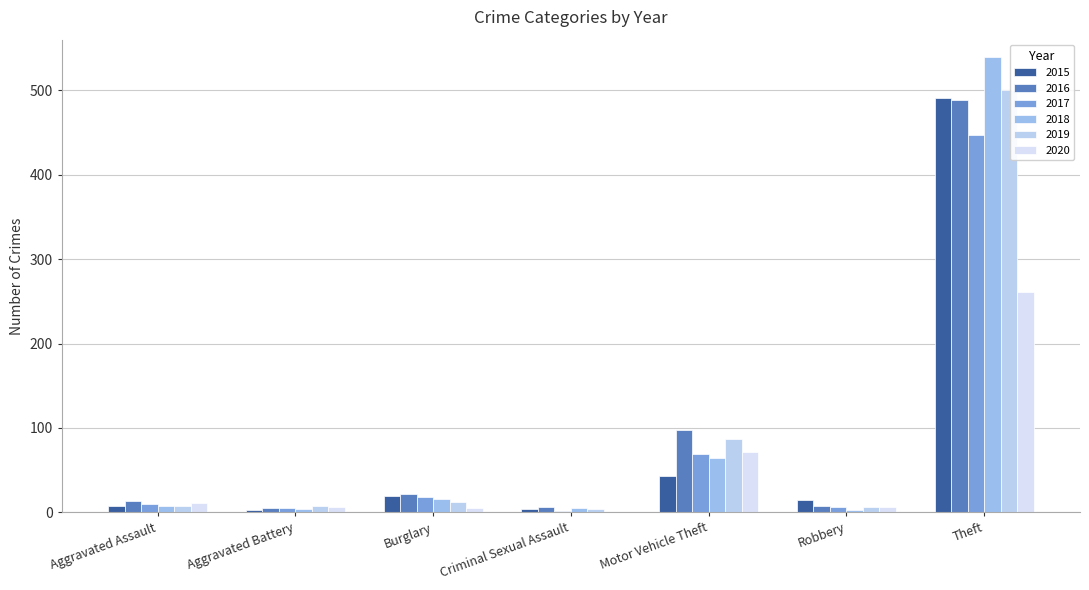

How many data points does each series have?

7